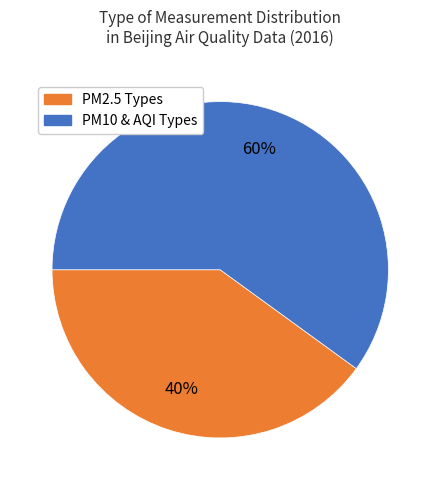

To the nearest percent, what is the average slice percentage?

50%